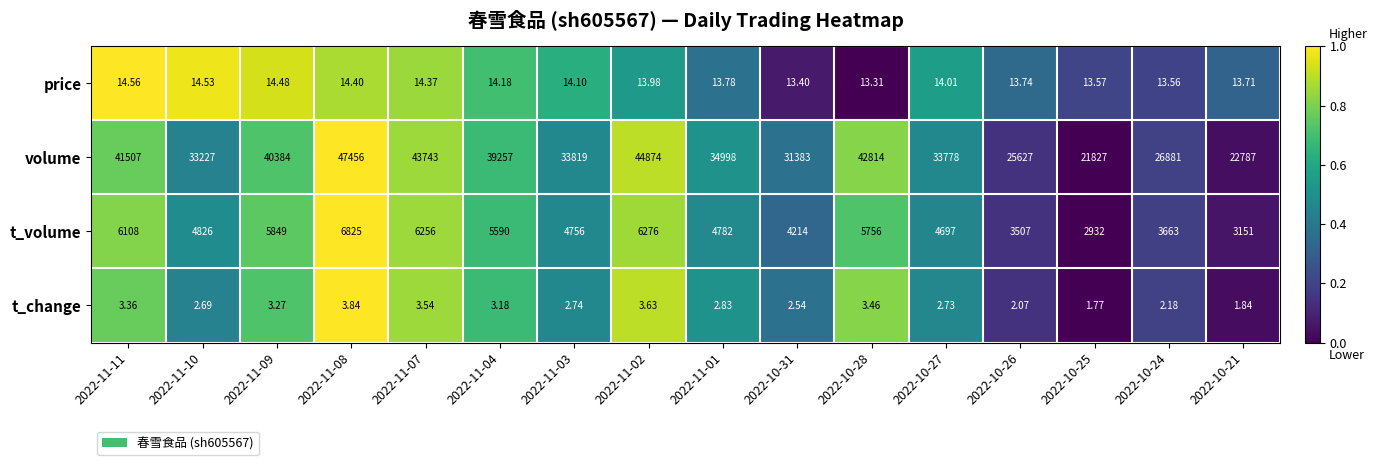

At 2022-10-31, list the series in order from largest to smallest.

volume, t_volume, price, t_change